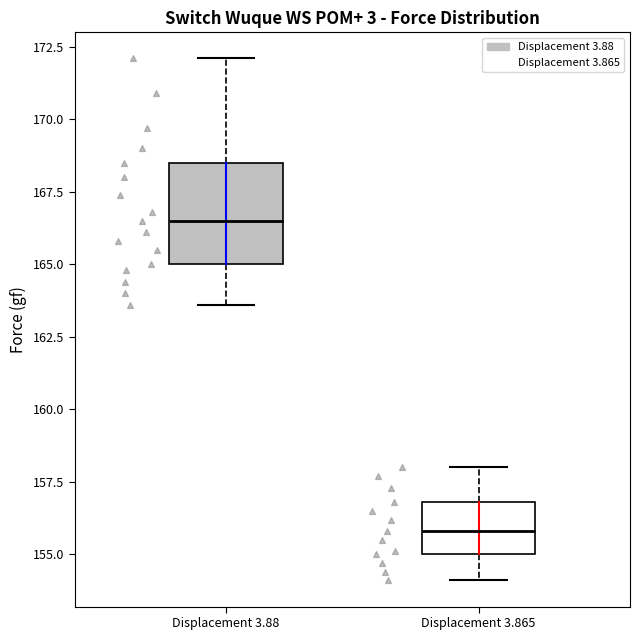

Reading left to right, read every box against the y-axis: the position of its median line, the range the box covers, and the ends of its whiskers. The values are not printed on the chart, so give them approximately, as read against the axis.

Displacement 3.88: median 166.5, box 165.0 to 168.5, whiskers 163.5 to 172.0
Displacement 3.865: median 156.0, box 155.0 to 157.0, whiskers 154.0 to 158.0